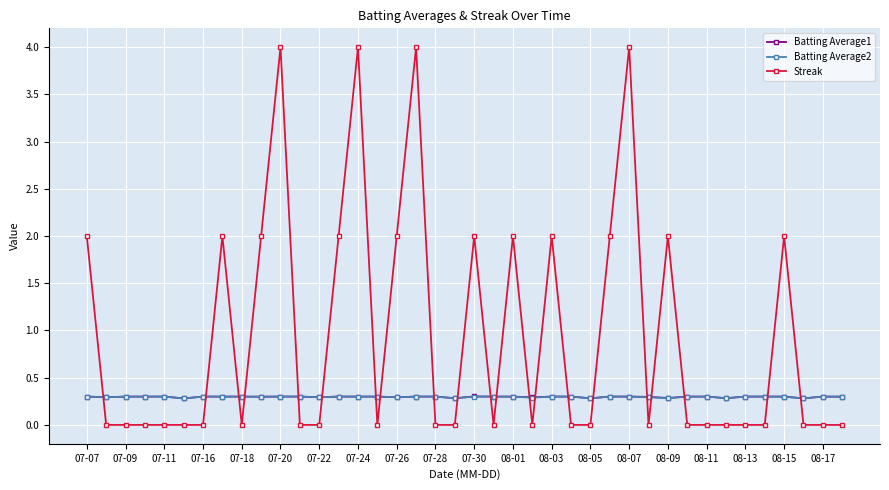

What is the value of the Batting Average2 point at the 34th from the left?

0.3